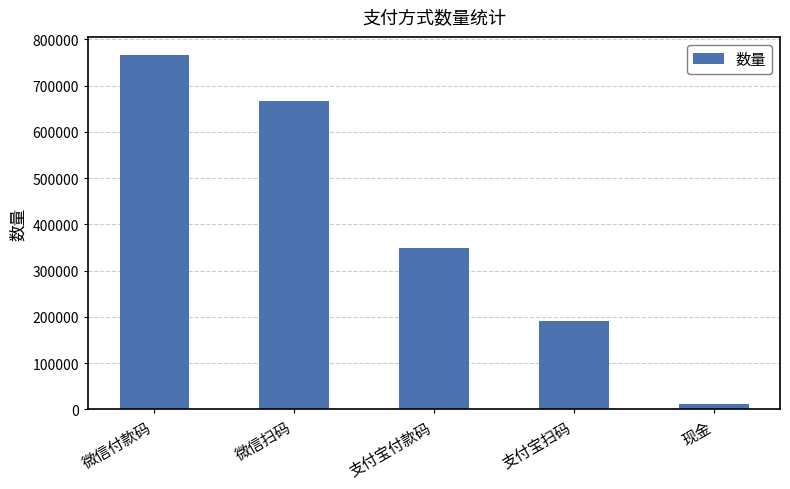

At which label does the data first exceed 348283?

微信付款码